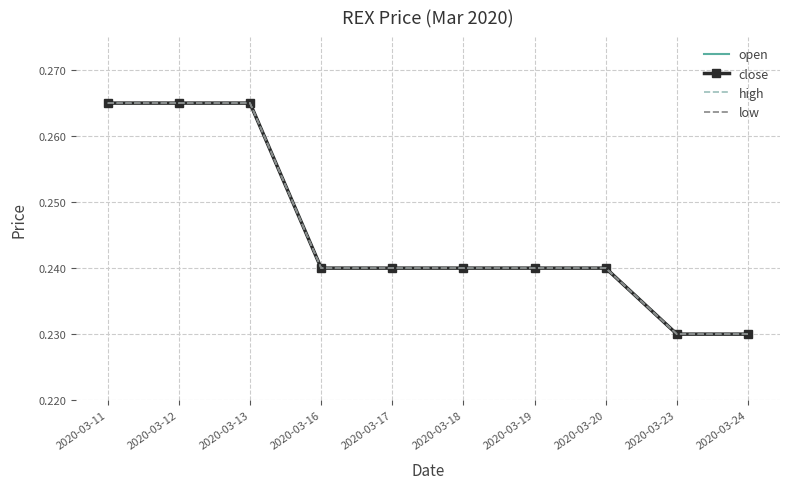

List the series in order of their peak value, lowest first.

open, close, high, low